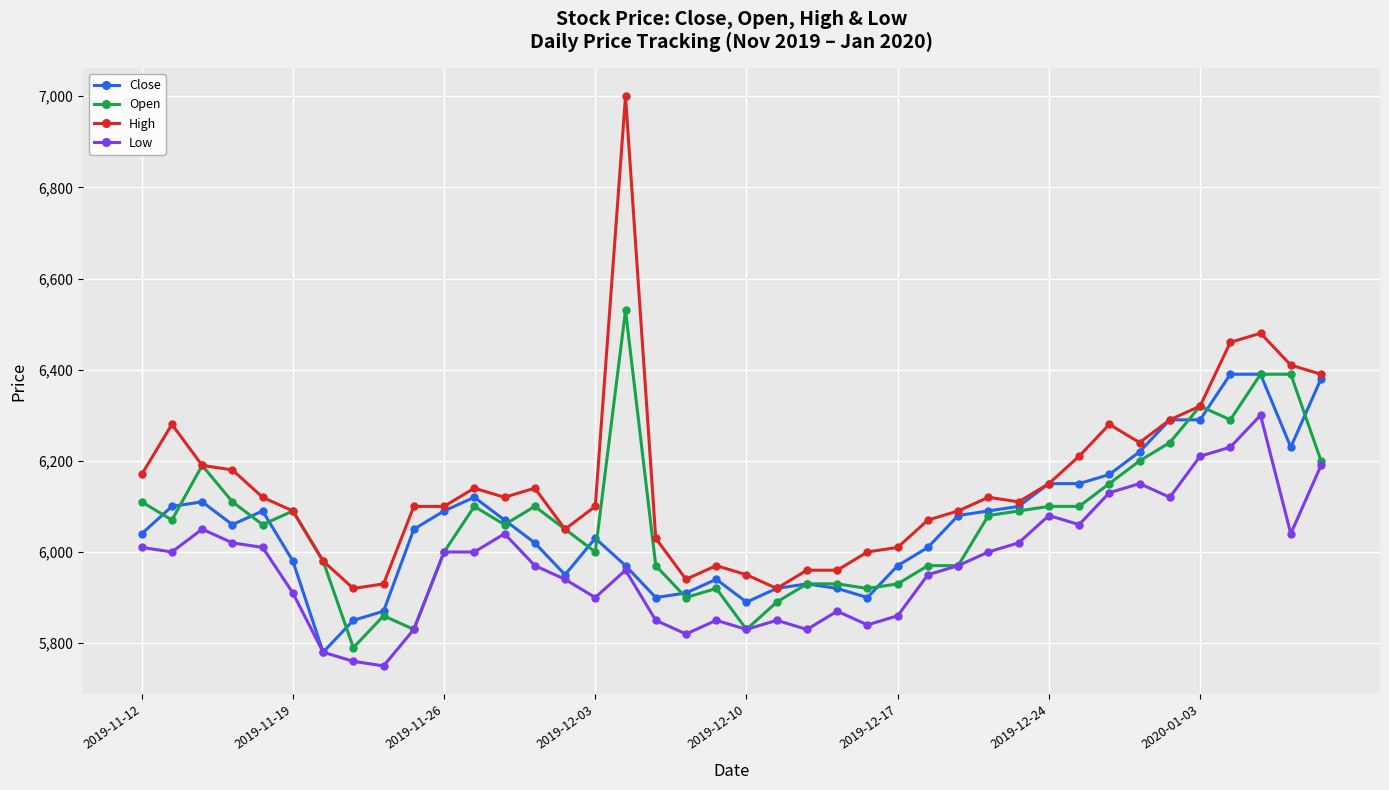

How many values in the Open series are below 6070?

20